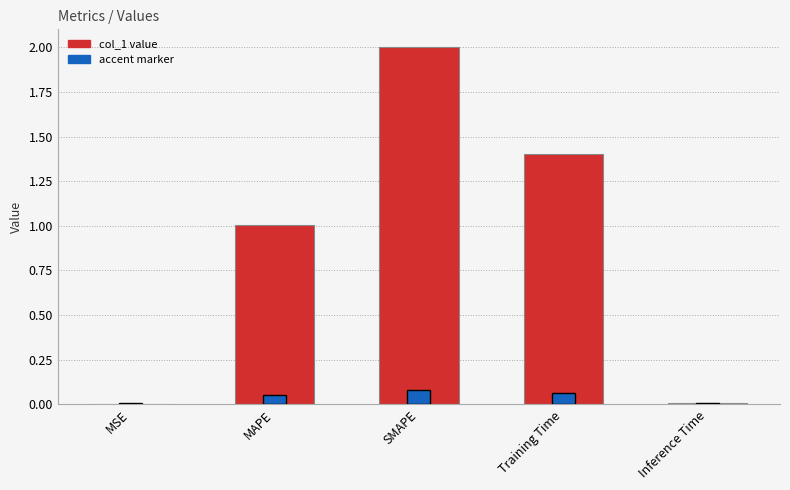

Which label corresponds to the largest value in the chart?

SMAPE